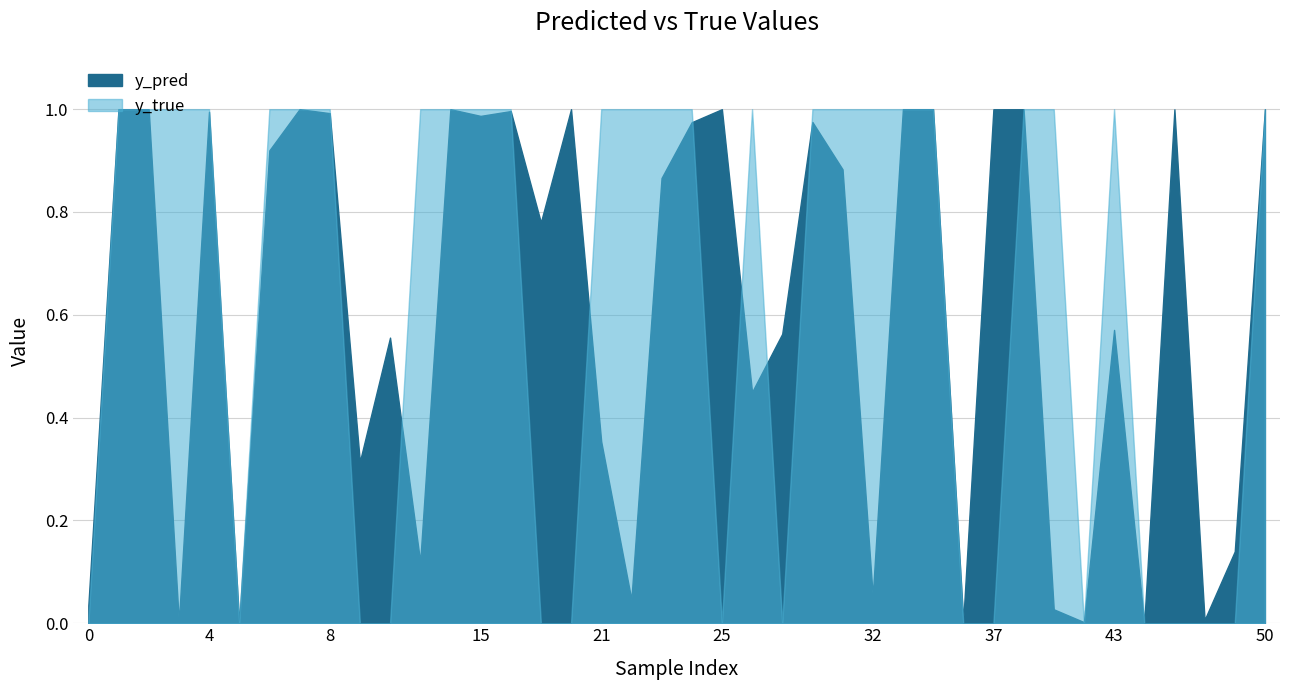

At which category is the sum across all series the highest?

14